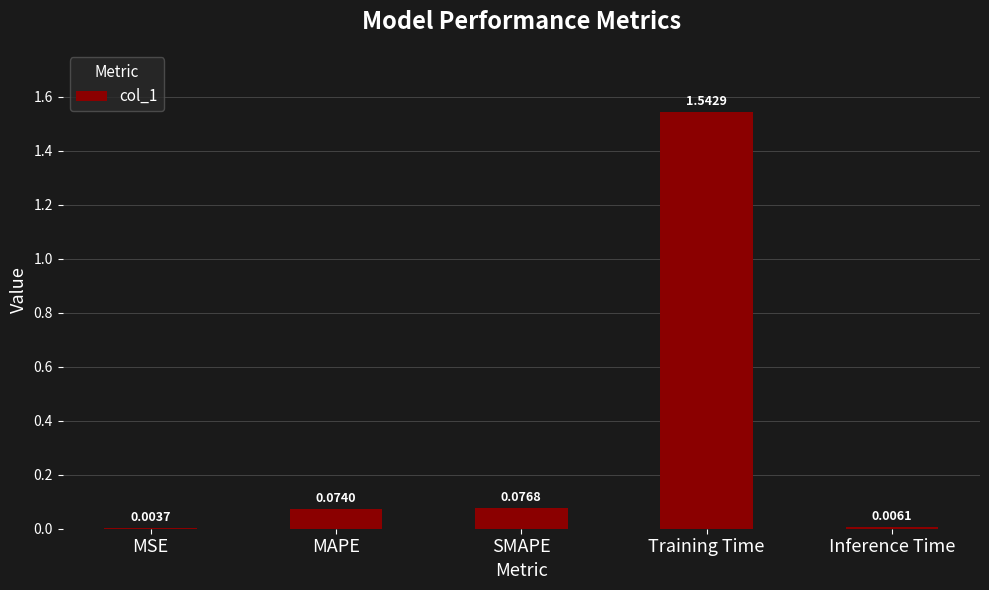

Which category has the highest value across all series?

Training Time